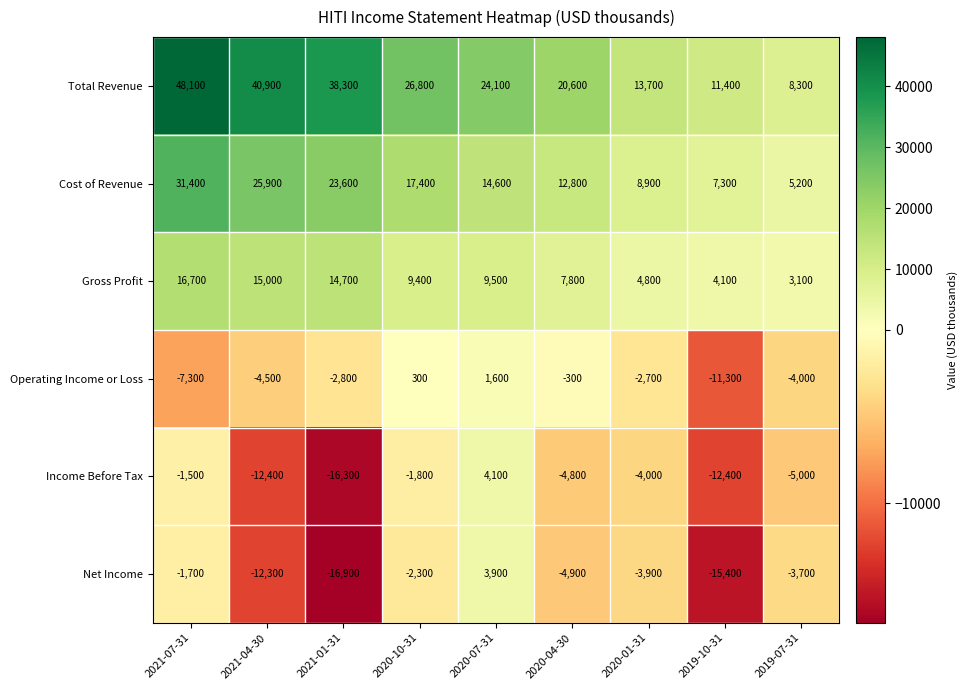

Which category has the highest value across all series?

2021-07-31